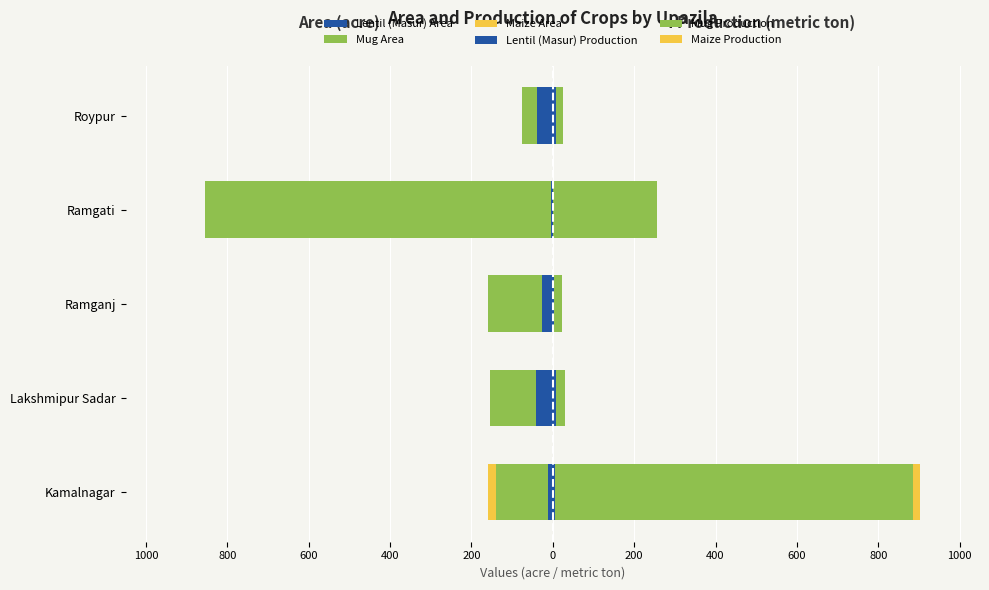

Between Kamalnagar and Lakshmipur Sadar, which is larger?

Kamalnagar